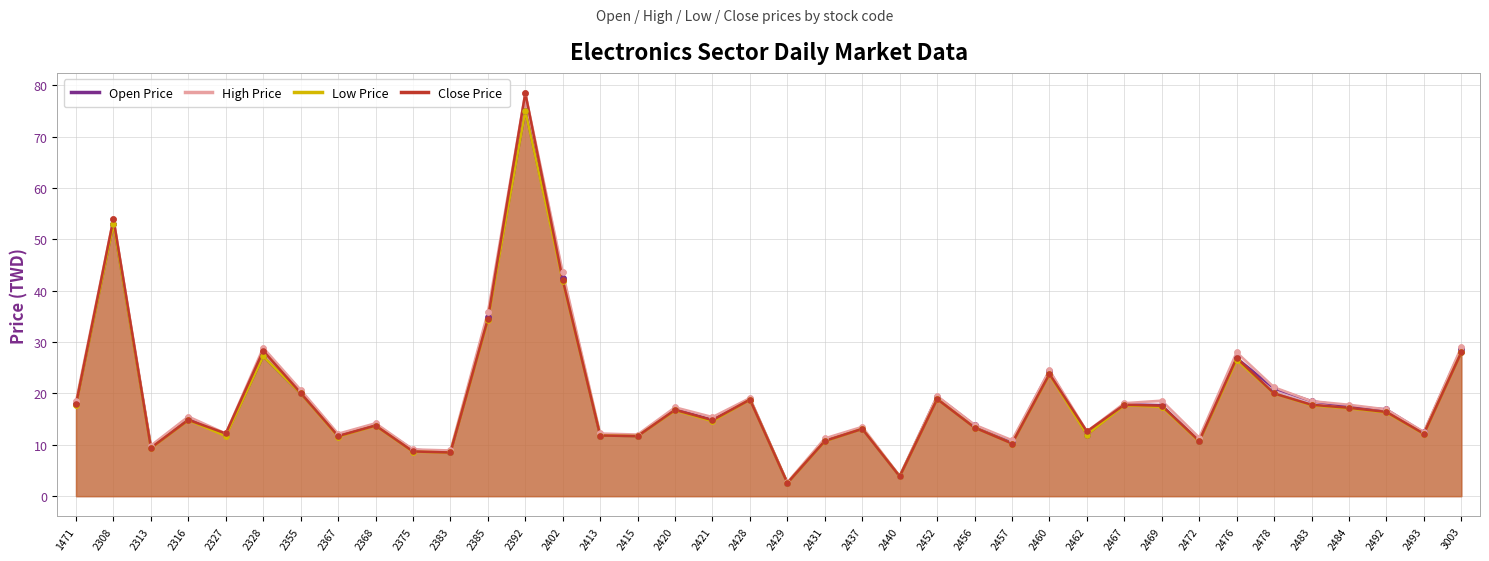

At how many categories does at least one series exceed 74?

1